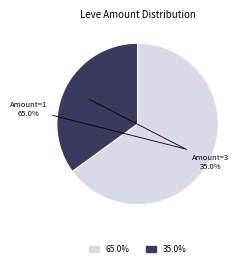

How many segments does this pie chart have?

2